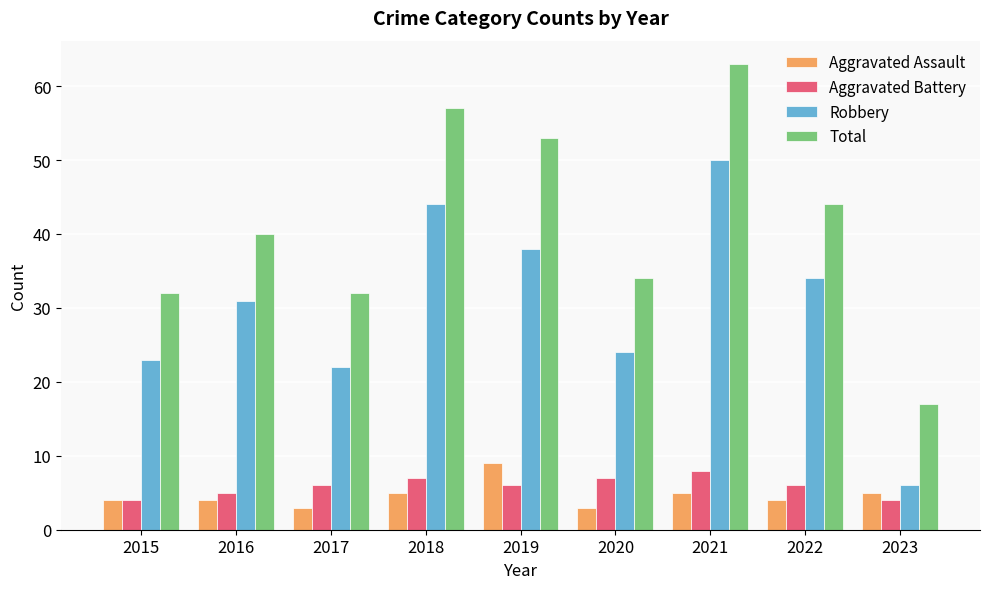

At which category is the sum across all series the highest?

2021